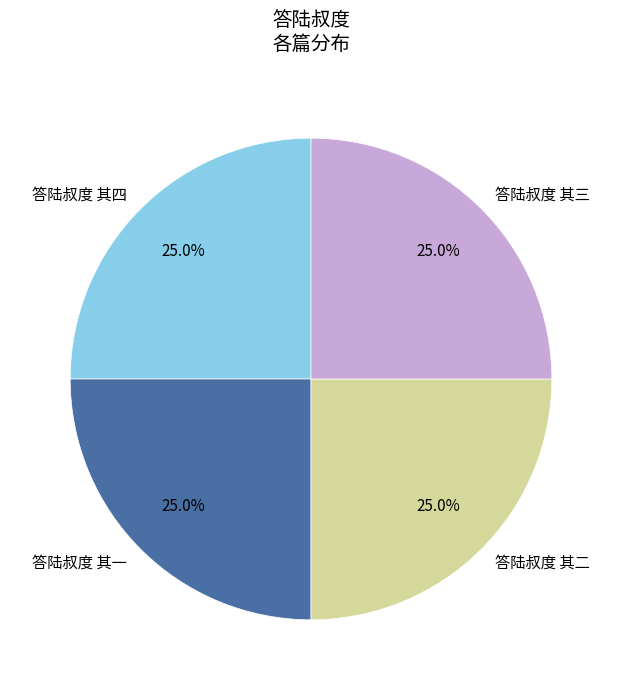

Combined, what portion of the pie is 答陆叔度 其二 and 答陆叔度 其一?

50.0%